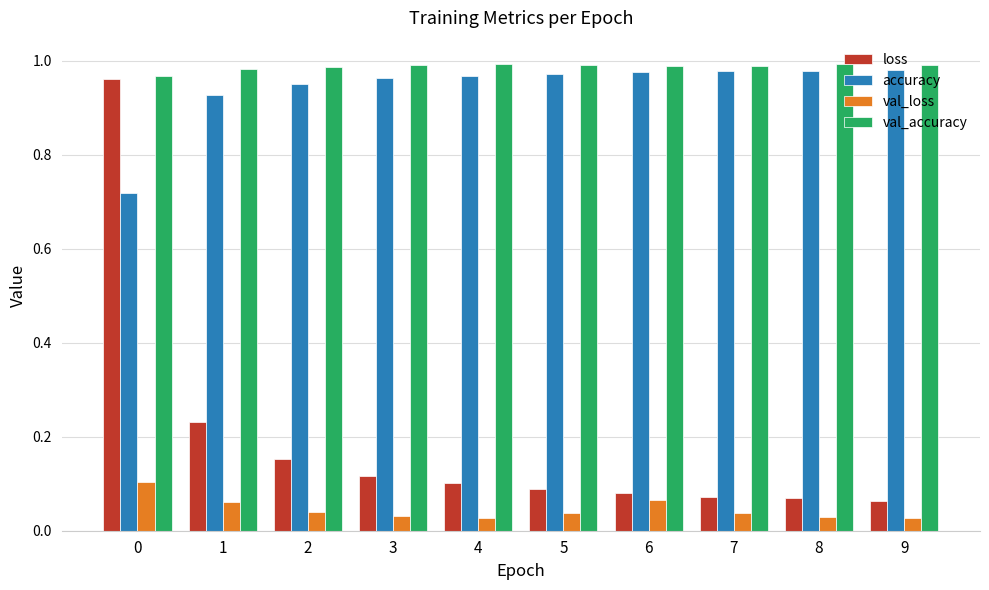

Which series has the widest spread of values?

loss